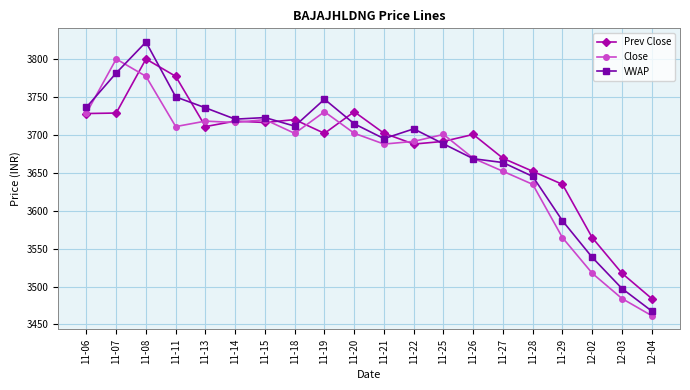

What is the value of the VWAP point at the 14th from the left?

3668.5